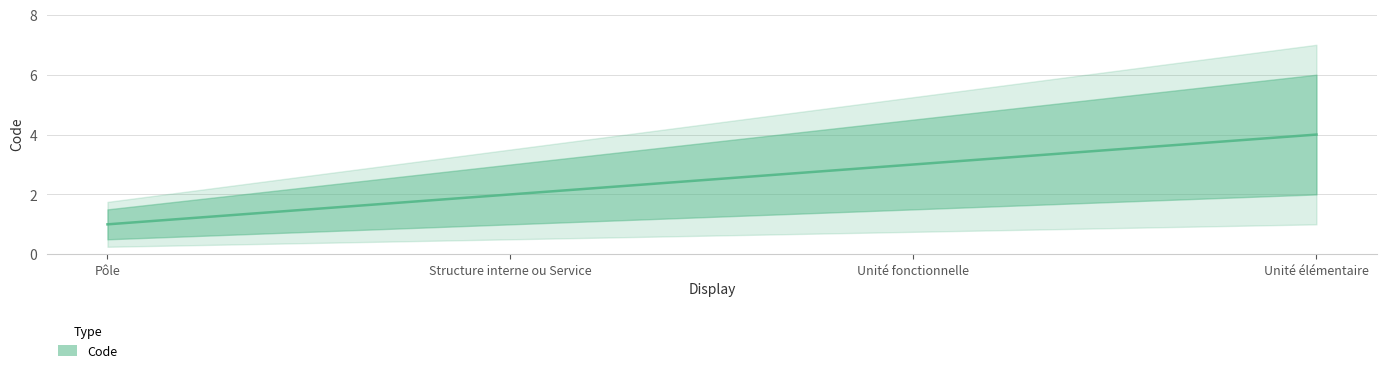

At which category does the chart reach its peak across all series?

Unité élémentaire